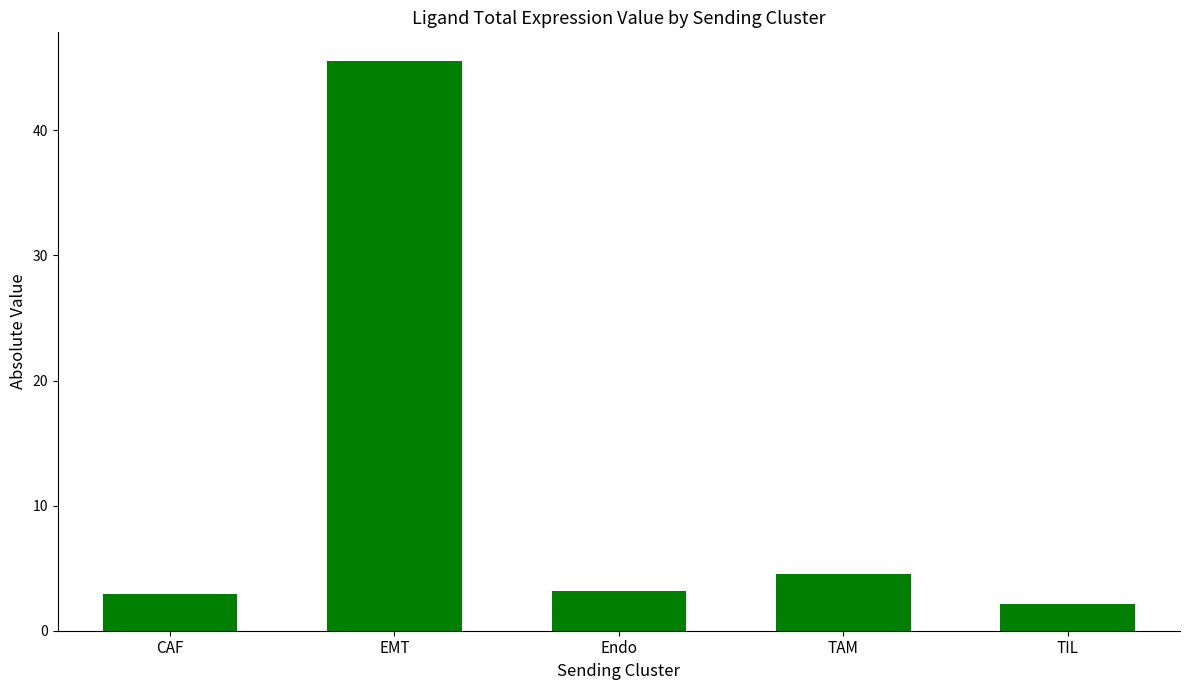

What is the ratio of the value at TAM to the value at CAF?

1.5